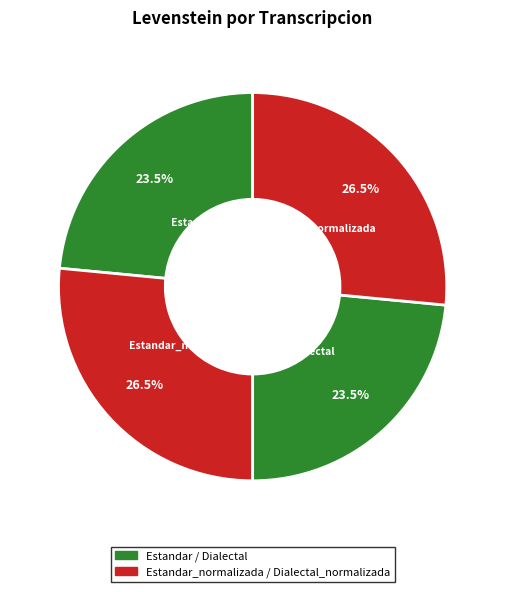

Is there any slice that represents more than half of the pie?

No